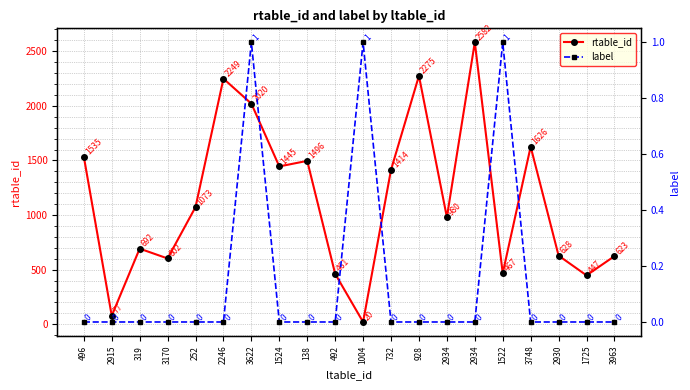

Which has a higher value, 1524 or 2930?

1524